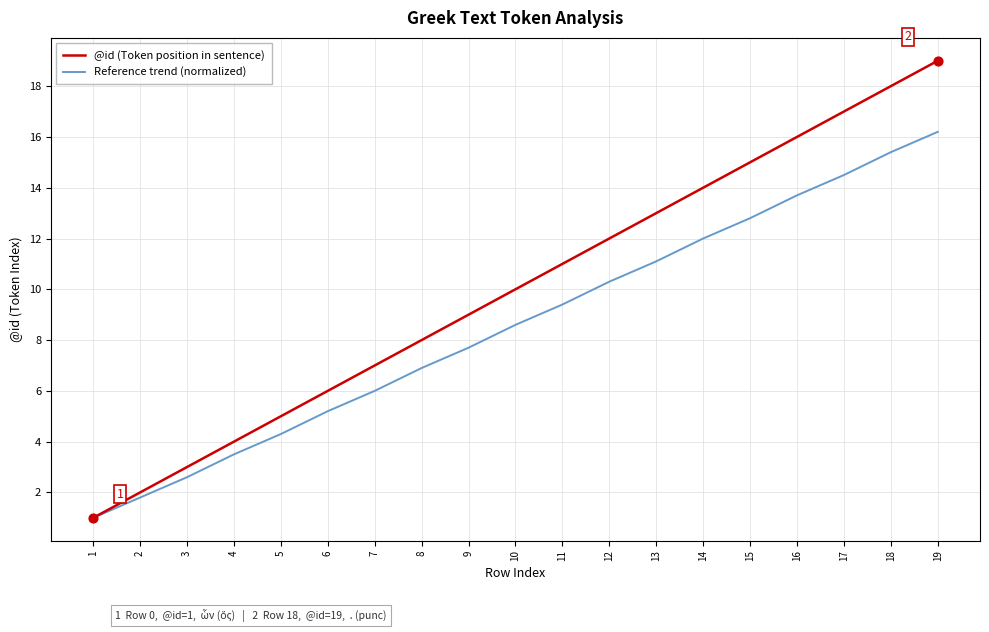

What is the total value across all series at 5?

9.3